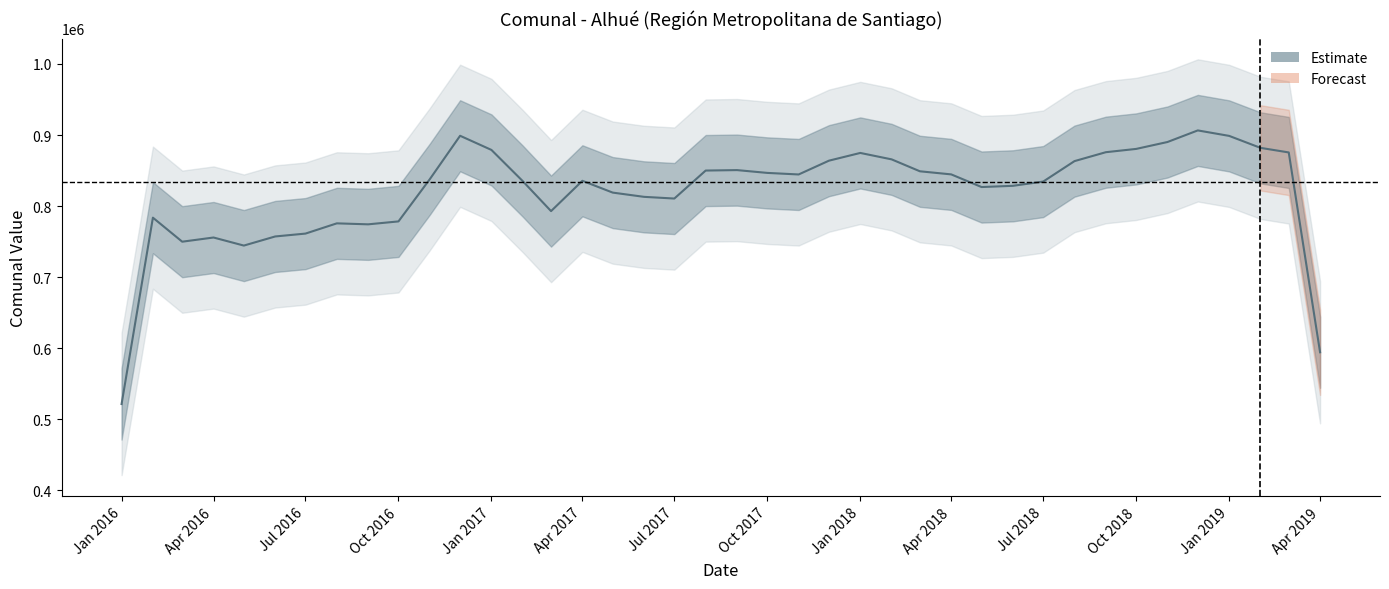

Is this an area chart (filled region under the line)?

No